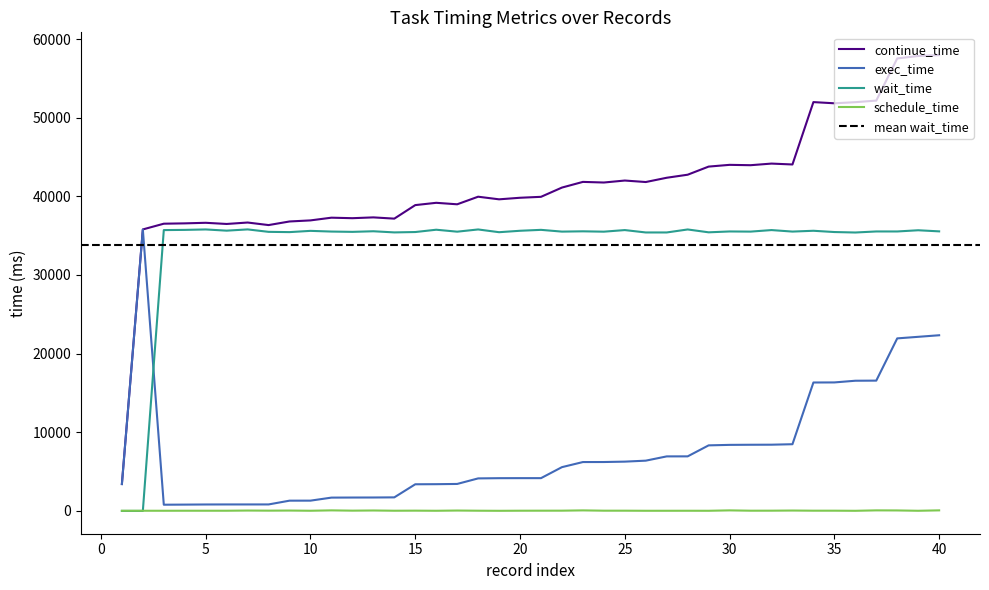

At which label is wait_time closest to 17898?

36